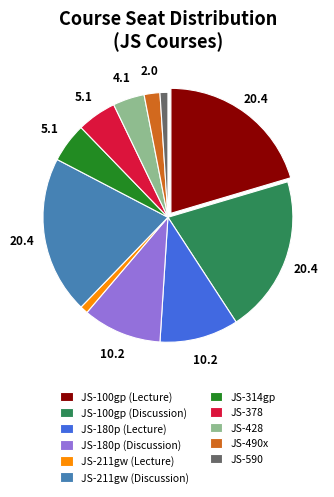

Count the number of slices in the pie.

11